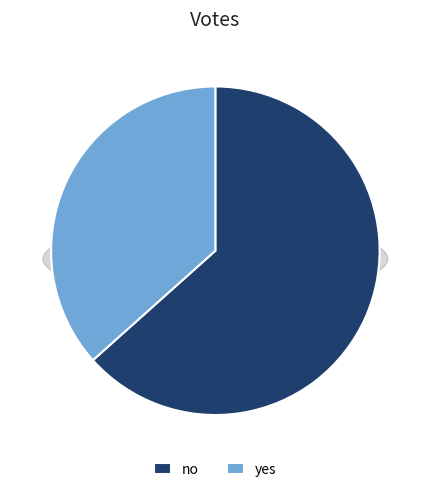

Which has a higher value, no or yes?

no